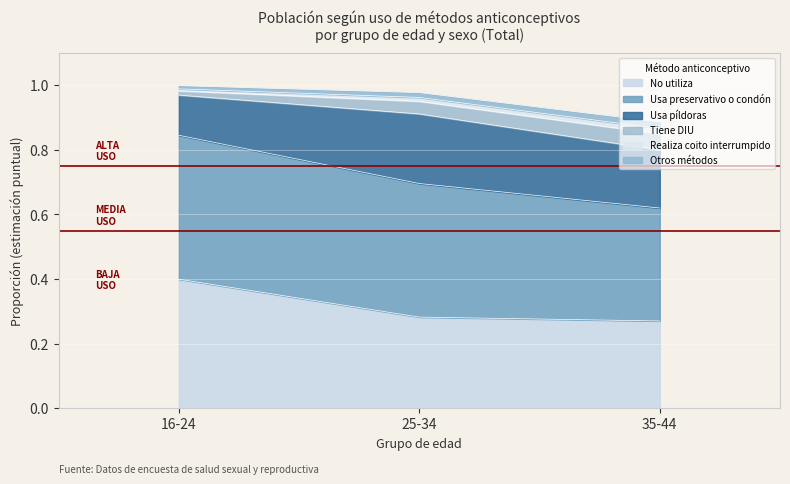

What is the label of the 1st point from the left?

16-24